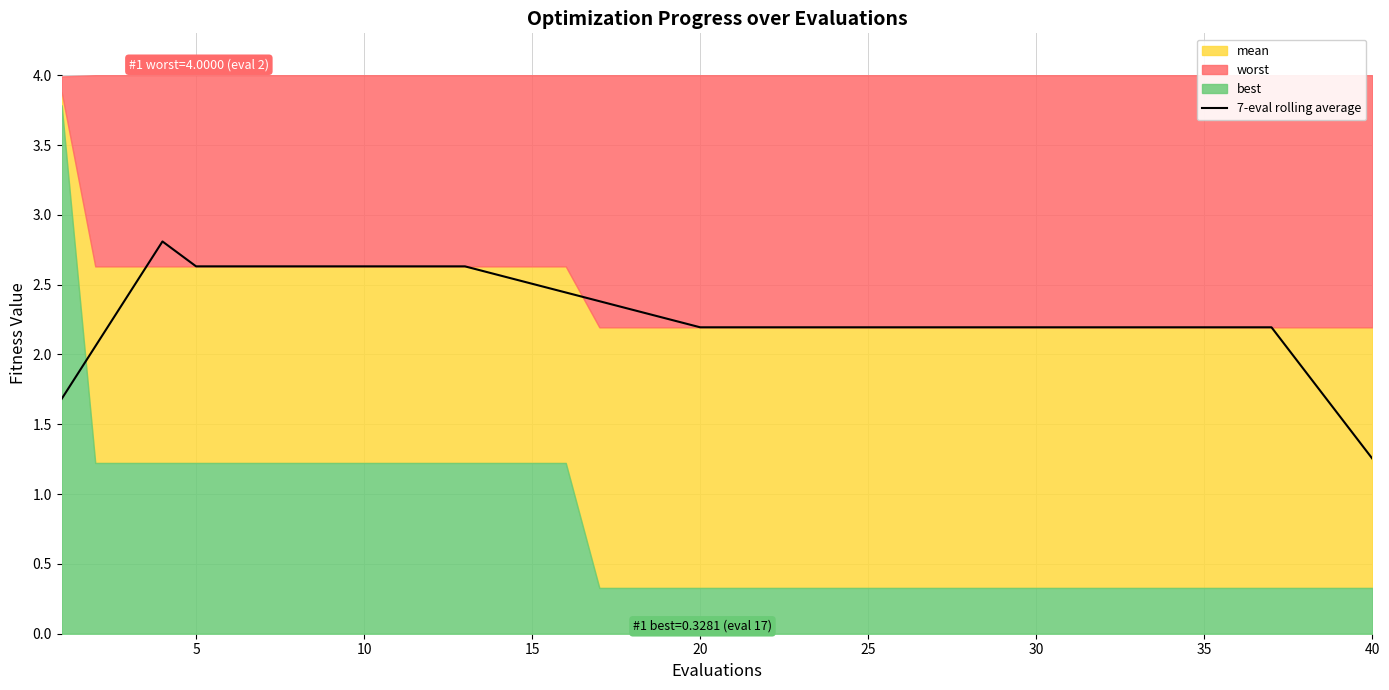

The value of 7-eval rolling average at 10 is 2.6. True or false?

True